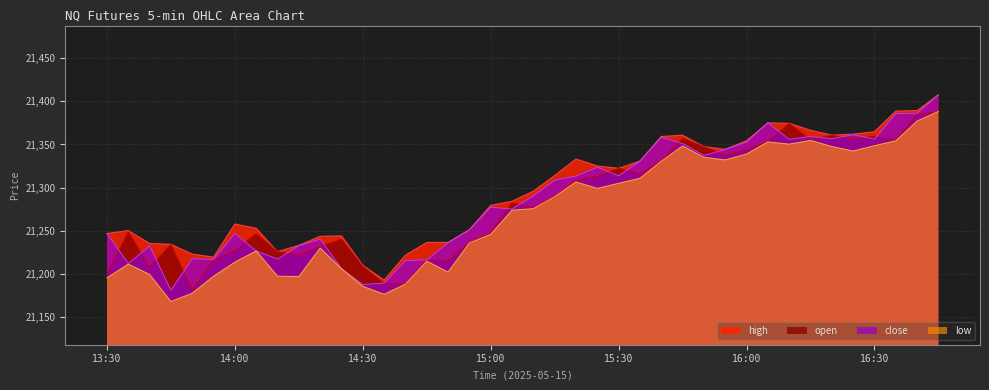

What is the difference between the highest and lowest values at 14:10?

28.4